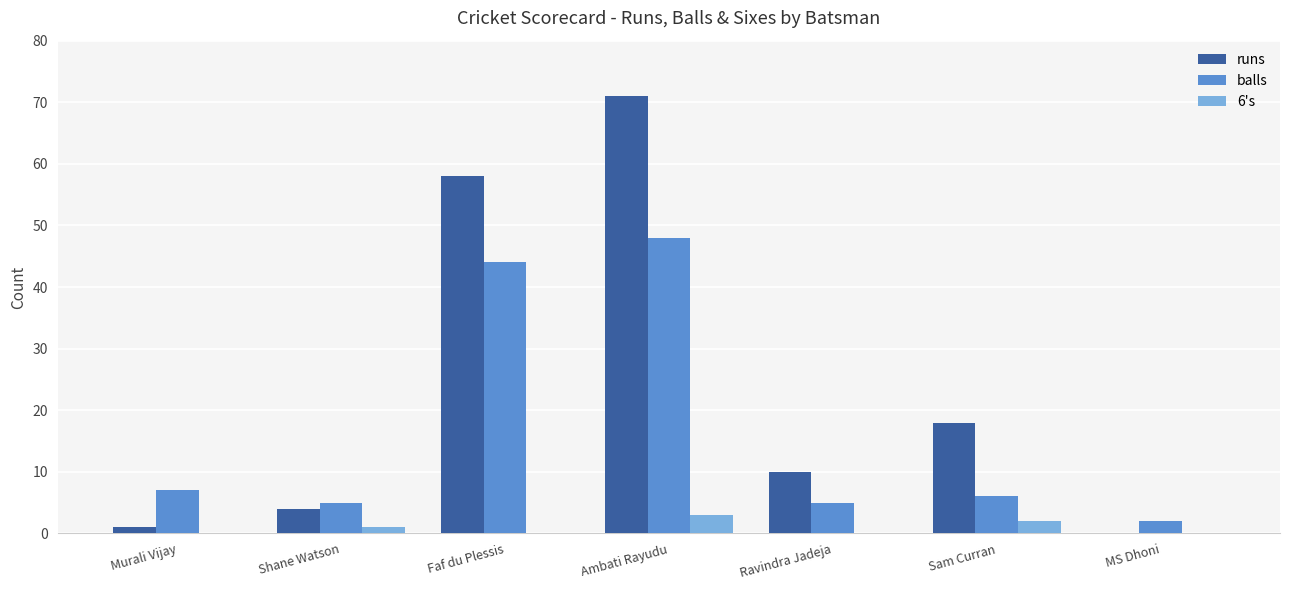

Which series has the largest total across all categories?

runs